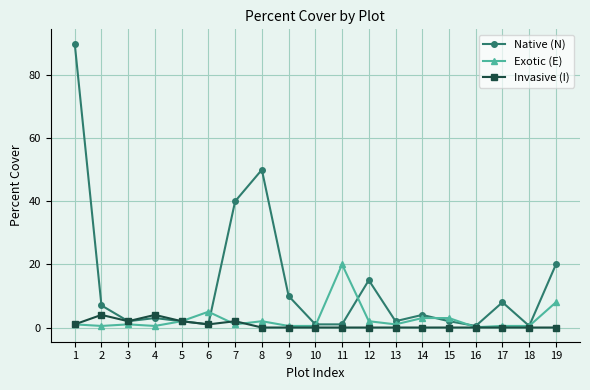

The value of Native (N) at 5 is 2.0. True or false?

True